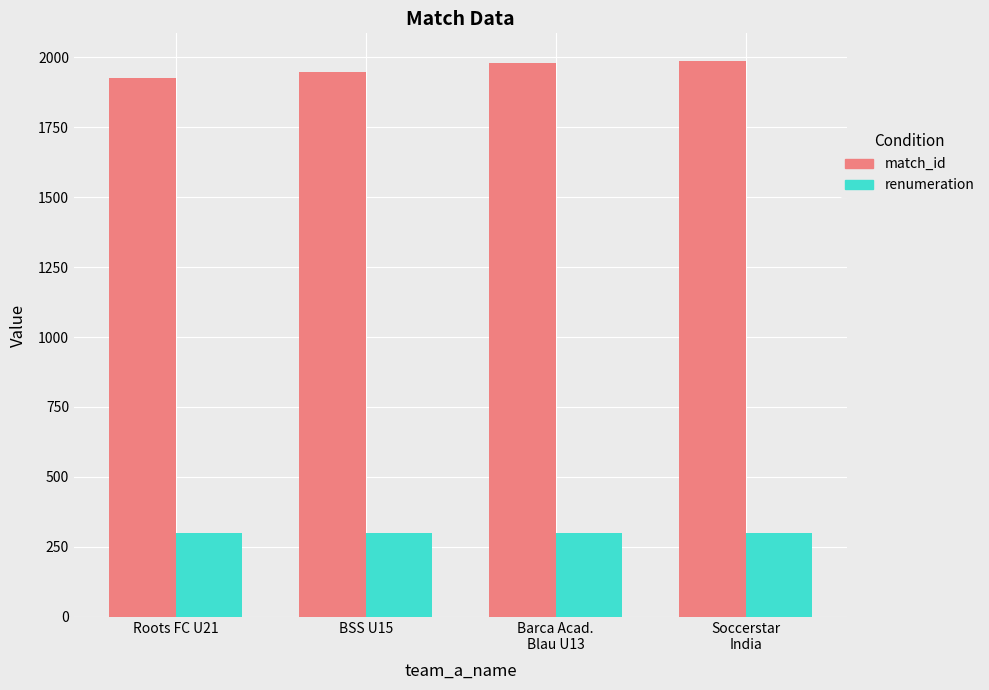

Rank the series by their maximum value, from lowest to highest.

renumeration, match_id